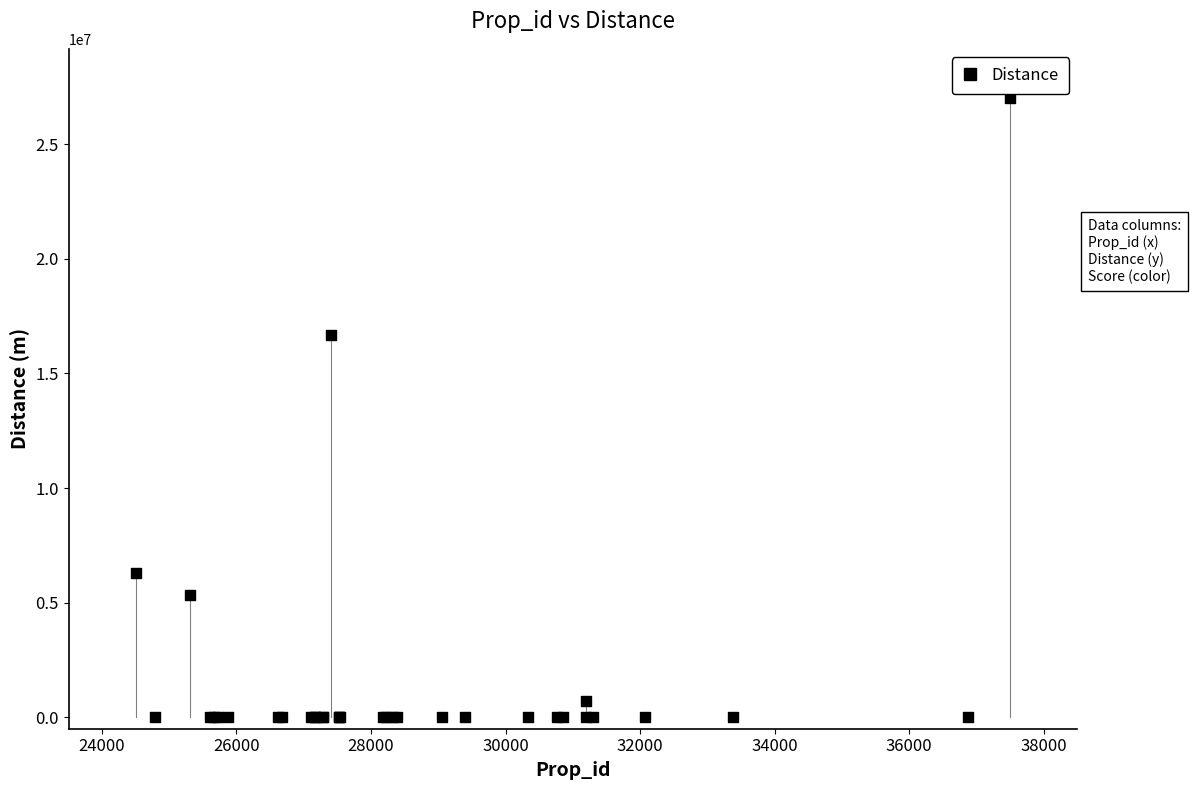

What Y value in the scatter plot is closest to 13501151?

16698593.5